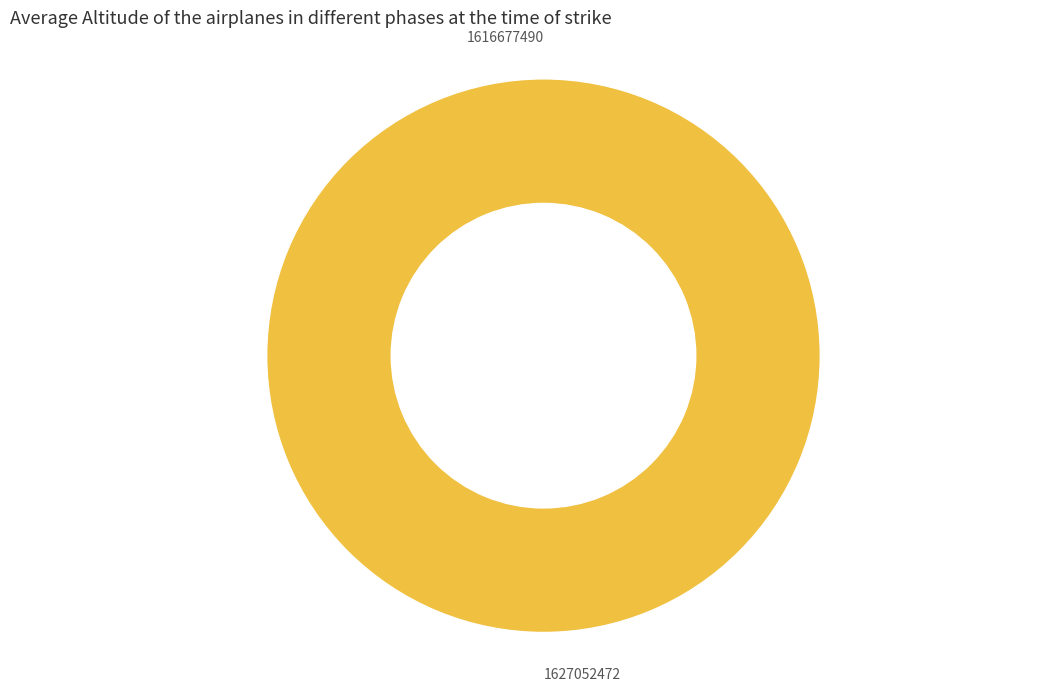

How many slices are in this pie chart?

2